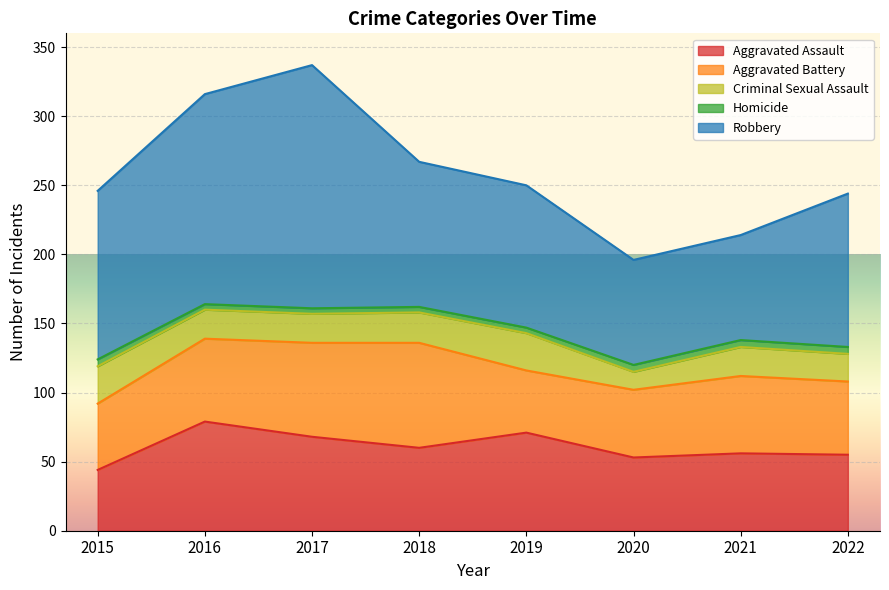

In Aggravated Assault, how many points are lower than both neighbors (excluding endpoints)?

2